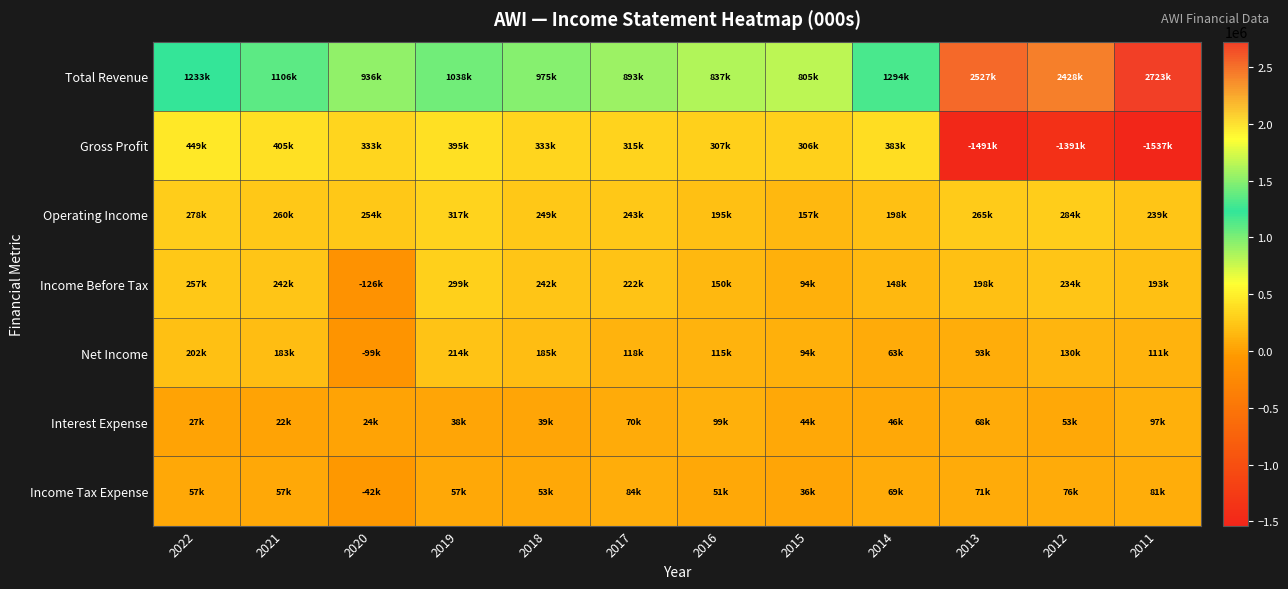

Reading left to right, what are all the values shown in this chart?

Total Revenue: 2022=1233100	2021=1106600	2020=936900	2019=1038100	2018=975300	2017=893600	2016=837300	2015=805100	2014=1294300	2013=2527400	2012=2428700	2011=2723100
Gross Profit: 2022=449100	2021=405600	2020=333100	2019=395100	2018=333500	2017=315400	2016=307000	2015=306000	2014=383100	2013=-1491800	2012=-1391600	2011=-1537000
Operating Income: 2022=278700	2021=260000	2020=254800	2019=317400	2018=249400	2017=243800	2016=195900	2015=157000	2014=198100	2013=265600	2012=284900	2011=239800
Income Before Tax: 2022=257600	2021=242700	2020=-126700	2019=299400	2018=242700	2017=222100	2016=150600	2015=94600	2014=148400	2013=198700	2012=234600	2011=193800
Net Income: 2022=202900	2021=183200	2020=-99200	2019=214000	2018=185300	2017=118900	2016=115200	2015=94000	2014=63400	2013=93400	2012=130300	2011=111600
Interest Expense: 2022=27100	2021=22900	2020=24100	2019=38400	2018=39200	2017=70800	2016=99000	2015=44600	2014=46000	2013=68700	2012=53600	2011=97000
Income Tax Expense: 2022=57700	2021=57400	2020=-42600	2019=57100	2018=53100	2017=84000	2016=51300	2015=36700	2014=69300	2013=71400	2012=76000	2011=81000